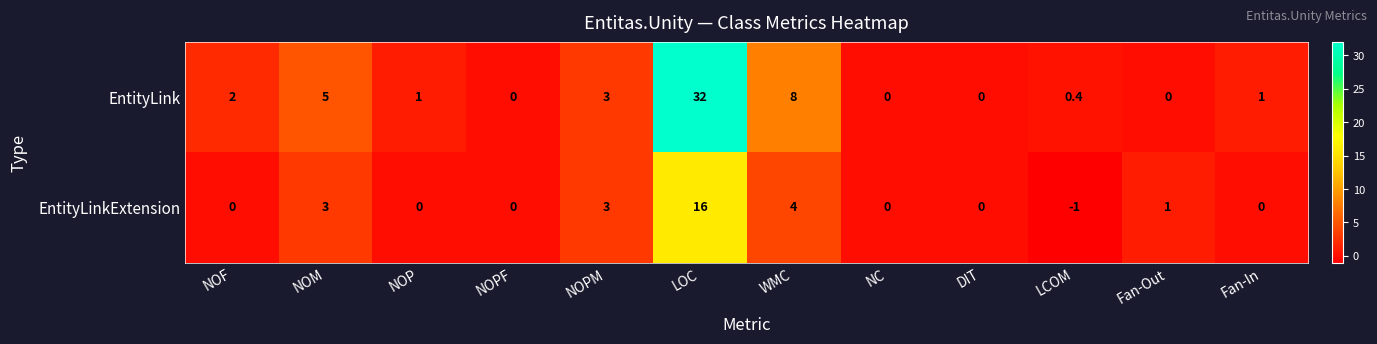

Which series has the largest range (max minus min)?

EntityLink